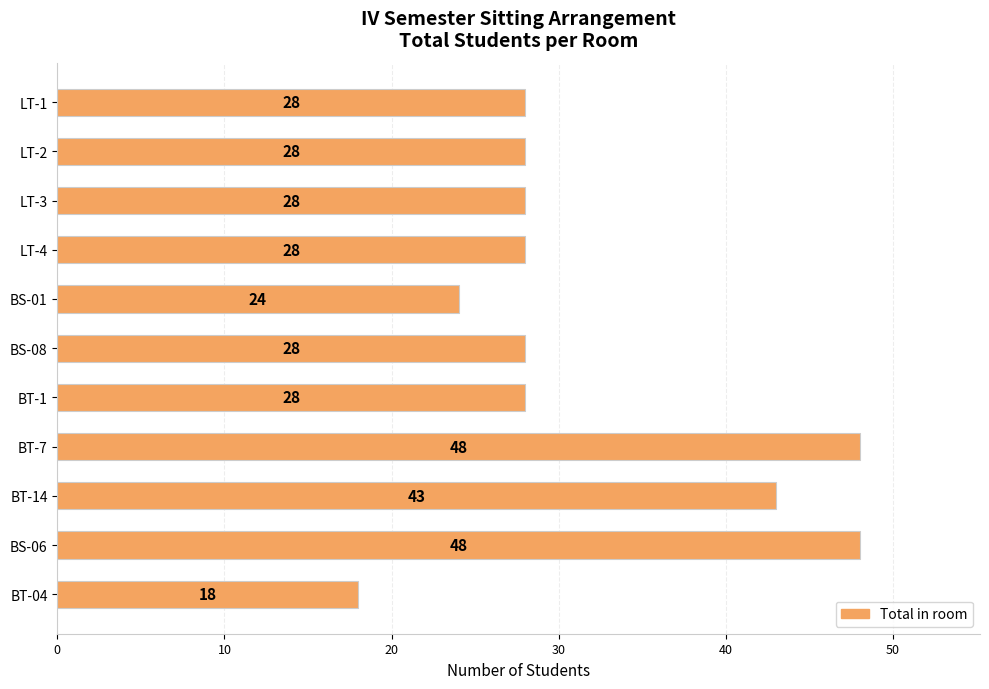

True or false: the data shows 28 at LT-3.

True